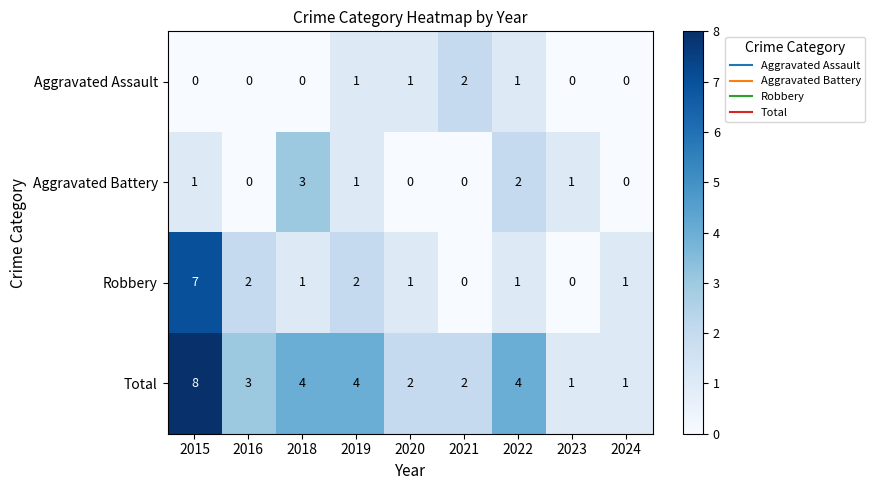

The Aggravated Assault series shows 1 at 2019. True or false?

True